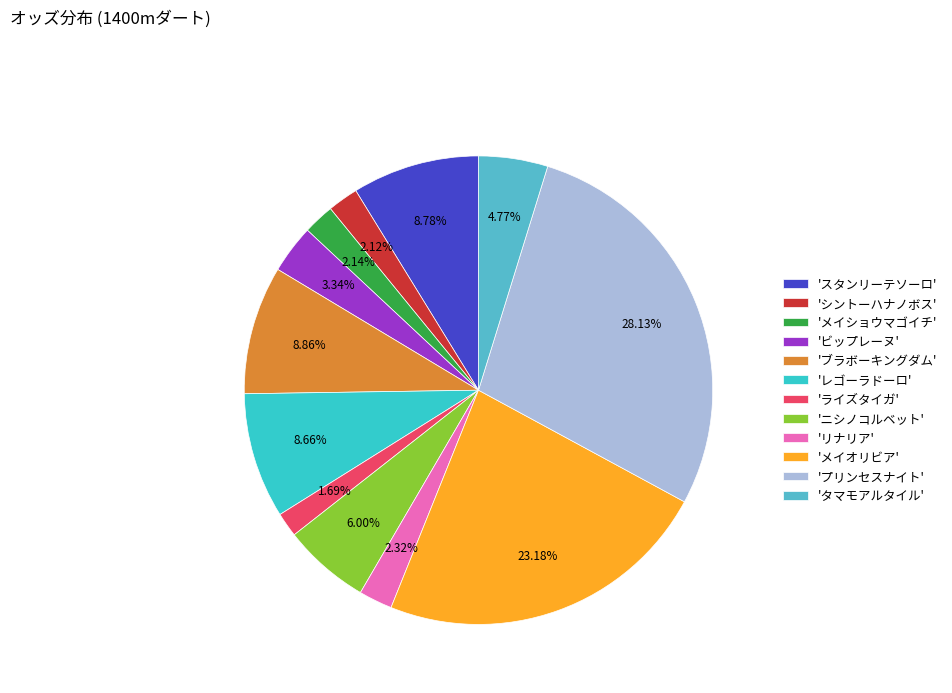

Which slice is the largest?

'プリンセスナイト'